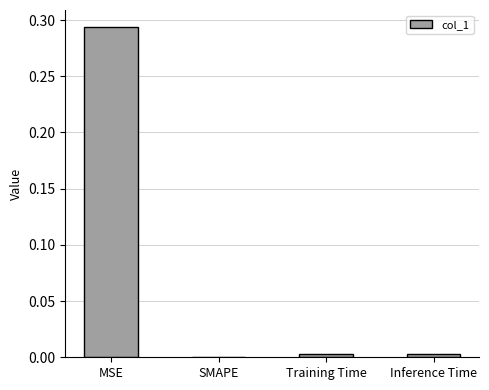

Which category has the highest value across all series?

MSE